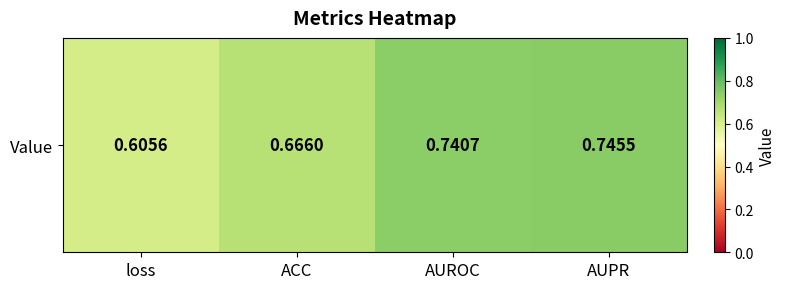

Reading right to left, transcribe all the data shown in this chart.

AUPR=0.7	AUROC=0.7	ACC=0.7	loss=0.6